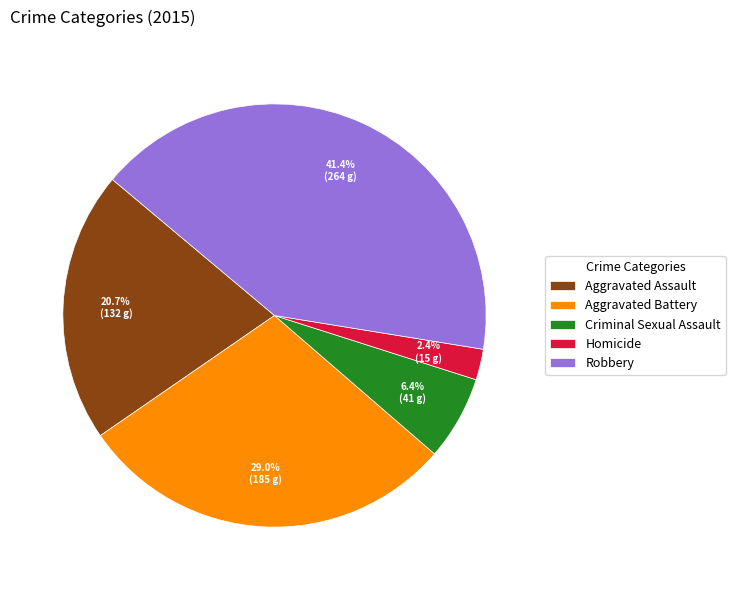

Which category has the biggest portion of the pie?

Robbery